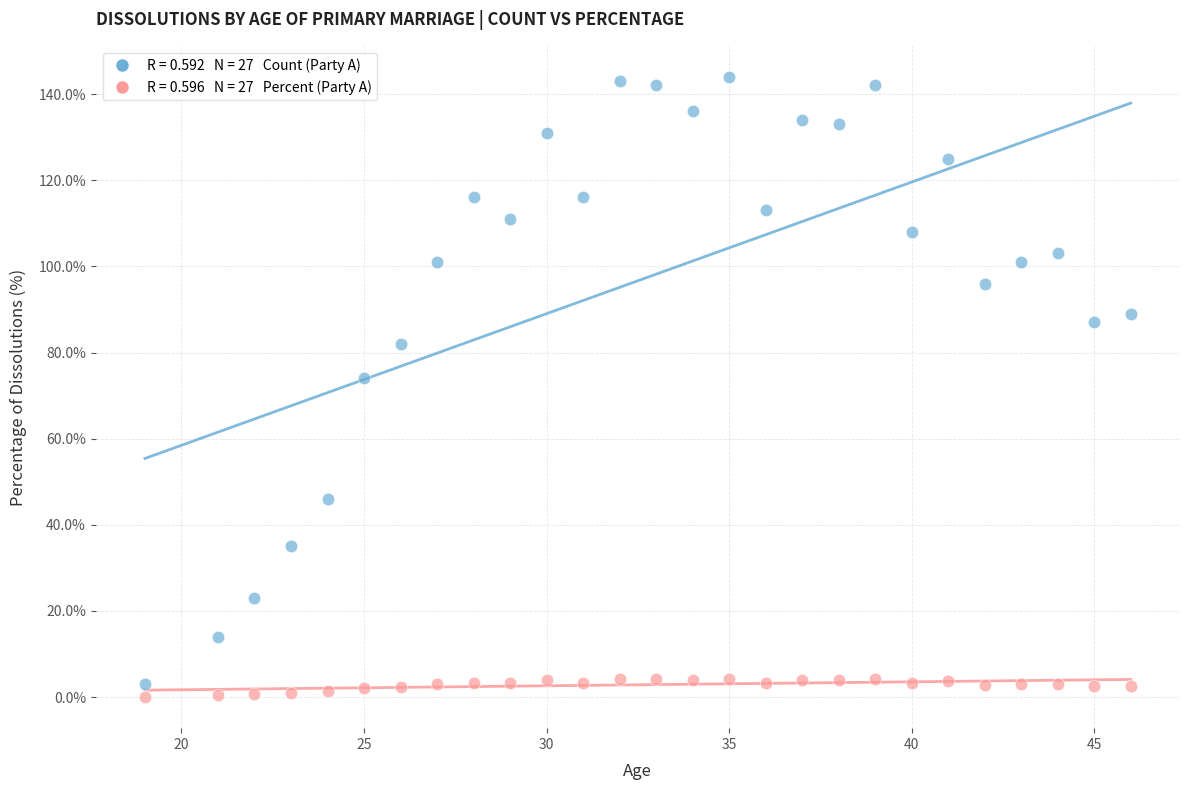

Across all data points, what is the range of Y values (max minus min)?

144.0